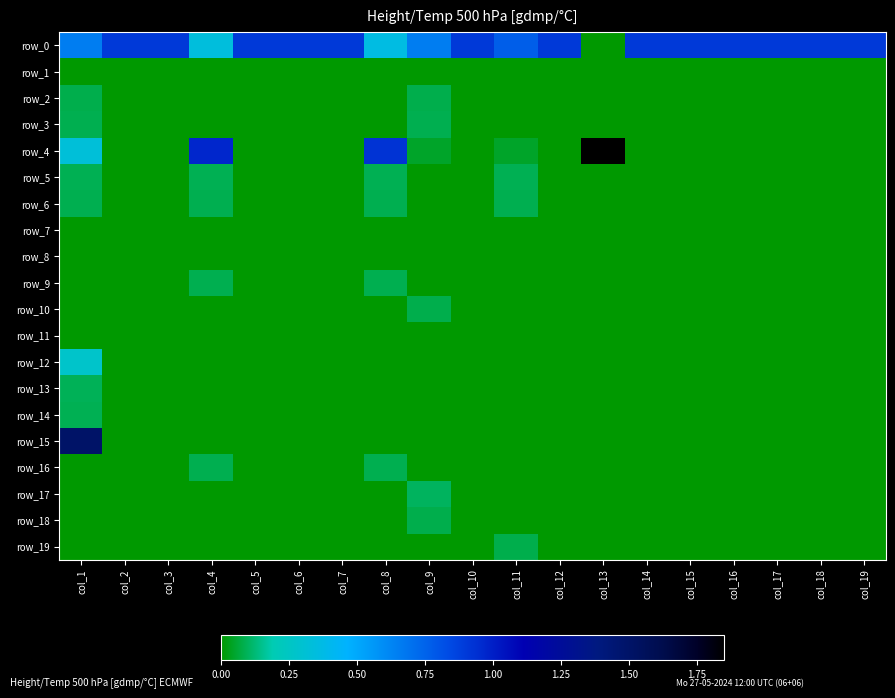

Reading left to right, extract all data points from this chart.

row_0: 0.7	0.9	0.9	0.3	0.9	0.9	0.9	0.4	0.7	0.9	0.8	0.9	0.0	0.9	0.9	0.9	0.9	0.9	0.9
row_1: 0.0	0.0	0.0	0.0	0.0	0.0	0.0	0.0	0.0	0.0	0.0	0.0	0.0	0.0	0.0	0.0	0.0	0.0	0.0
row_2: 0.1	0.0	0.0	0.0	0.0	0.0	0.0	0.0	0.1	0.0	0.0	0.0	0.0	0.0	0.0	0.0	0.0	0.0	0.0
row_3: 0.1	0.0	0.0	0.0	0.0	0.0	0.0	0.0	0.1	0.0	0.0	0.0	0.0	0.0	0.0	0.0	0.0	0.0	0.0
row_4: 0.3	0.0	0.0	1.0	0.0	0.0	0.0	0.9	0.0	0.0	0.0	0.0	1.8	0.0	0.0	0.0	0.0	0.0	0.0
row_5: 0.1	0.0	0.0	0.1	0.0	0.0	0.0	0.1	0.0	0.0	0.1	0.0	0.0	0.0	0.0	0.0	0.0	0.0	0.0
row_6: 0.1	0.0	0.0	0.1	0.0	0.0	0.0	0.1	0.0	0.0	0.1	0.0	0.0	0.0	0.0	0.0	0.0	0.0	0.0
row_7: 0.0	0.0	0.0	0.0	0.0	0.0	0.0	0.0	0.0	0.0	0.0	0.0	0.0	0.0	0.0	0.0	0.0	0.0	0.0
row_8: 0.0	0.0	0.0	0.0	0.0	0.0	0.0	0.0	0.0	0.0	0.0	0.0	0.0	0.0	0.0	0.0	0.0	0.0	0.0
row_9: 0.0	0.0	0.0	0.1	0.0	0.0	0.0	0.1	0.0	0.0	0.0	0.0	0.0	0.0	0.0	0.0	0.0	0.0	0.0
row_10: 0.0	0.0	0.0	0.0	0.0	0.0	0.0	0.0	0.1	0.0	0.0	0.0	0.0	0.0	0.0	0.0	0.0	0.0	0.0
row_11: 0.0	0.0	0.0	0.0	0.0	0.0	0.0	0.0	0.0	0.0	0.0	0.0	0.0	0.0	0.0	0.0	0.0	0.0	0.0
row_12: 0.3	0.0	0.0	0.0	0.0	0.0	0.0	0.0	0.0	0.0	0.0	0.0	0.0	0.0	0.0	0.0	0.0	0.0	0.0
row_13: 0.1	0.0	0.0	0.0	0.0	0.0	0.0	0.0	0.0	0.0	0.0	0.0	0.0	0.0	0.0	0.0	0.0	0.0	0.0
row_14: 0.1	0.0	0.0	0.0	0.0	0.0	0.0	0.0	0.0	0.0	0.0	0.0	0.0	0.0	0.0	0.0	0.0	0.0	0.0
row_15: 1.5	0.0	0.0	0.0	0.0	0.0	0.0	0.0	0.0	0.0	0.0	0.0	0.0	0.0	0.0	0.0	0.0	0.0	0.0
row_16: 0.0	0.0	0.0	0.1	0.0	0.0	0.0	0.1	0.0	0.0	0.0	0.0	0.0	0.0	0.0	0.0	0.0	0.0	0.0
row_17: 0.0	0.0	0.0	0.0	0.0	0.0	0.0	0.0	0.1	0.0	0.0	0.0	0.0	0.0	0.0	0.0	0.0	0.0	0.0
row_18: 0.0	0.0	0.0	0.0	0.0	0.0	0.0	0.0	0.1	0.0	0.0	0.0	0.0	0.0	0.0	0.0	0.0	0.0	0.0
row_19: 0.0	0.0	0.0	0.0	0.0	0.0	0.0	0.0	0.0	0.0	0.1	0.0	0.0	0.0	0.0	0.0	0.0	0.0	0.0